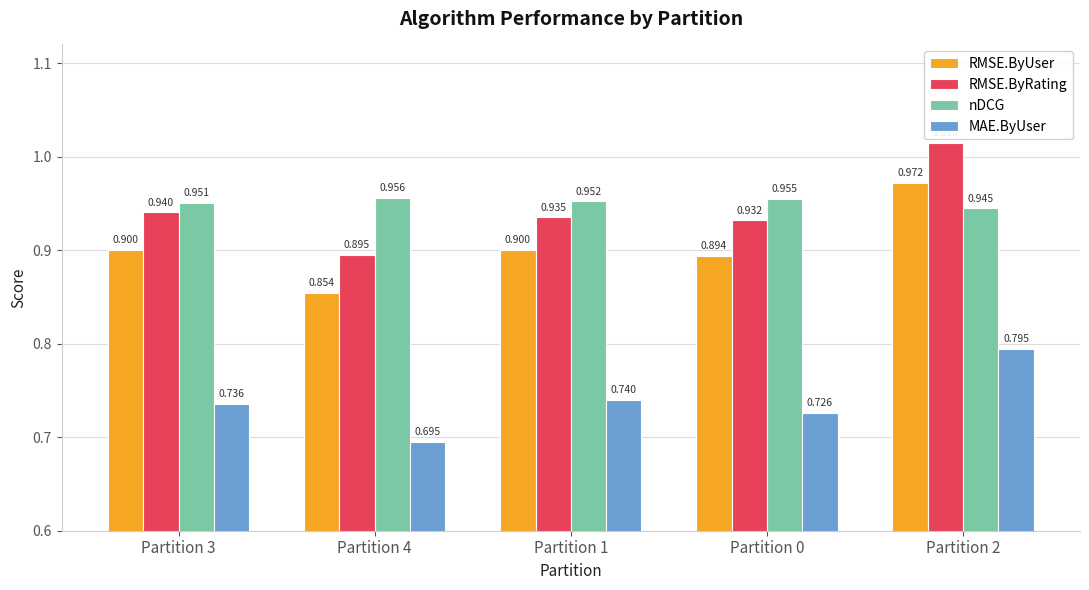

What position from the right is Partition 4?

4